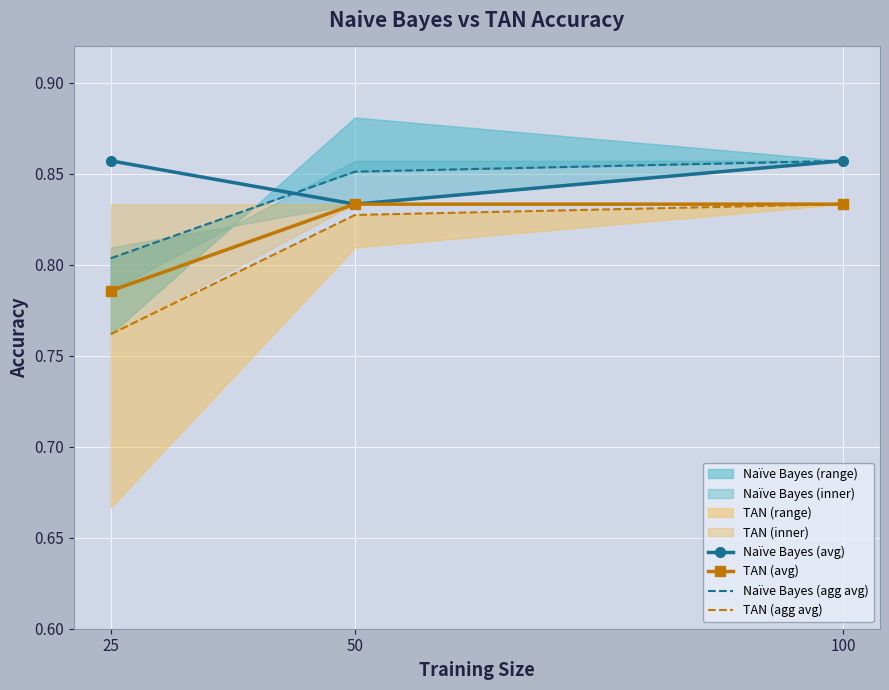

What is the value of the Naïve Bayes (agg avg) point at the 3rd from the left?

0.9